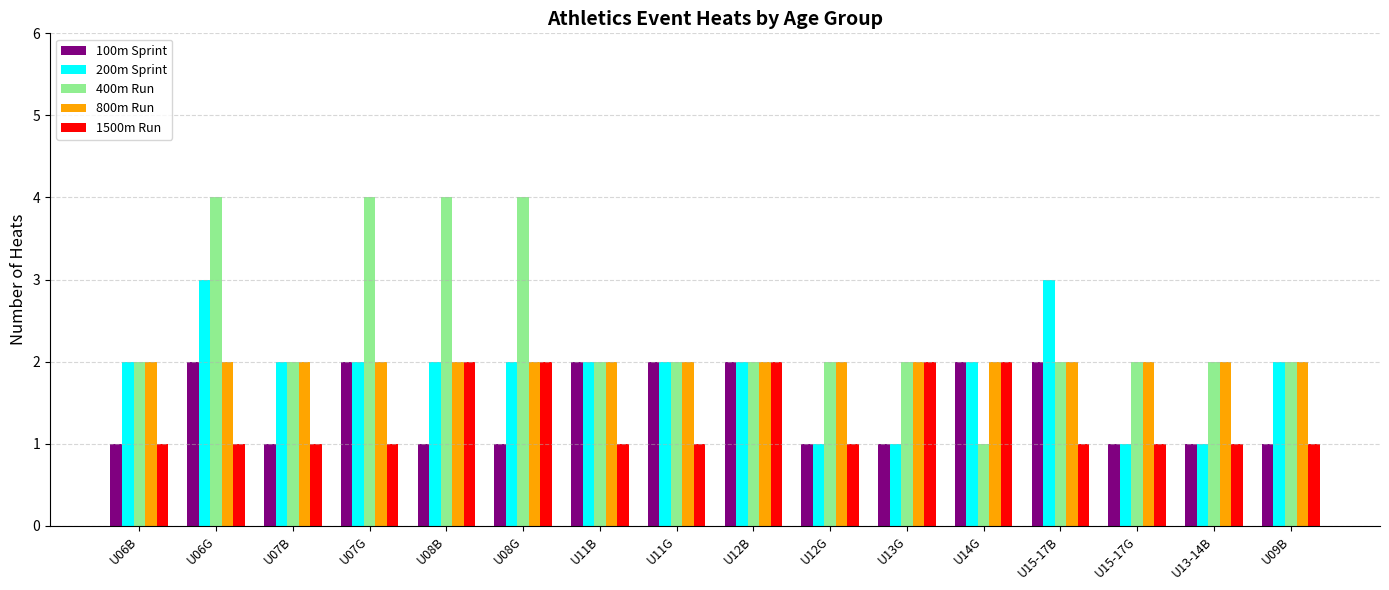

What is the label of the 2nd bar from the right?

U13-14B